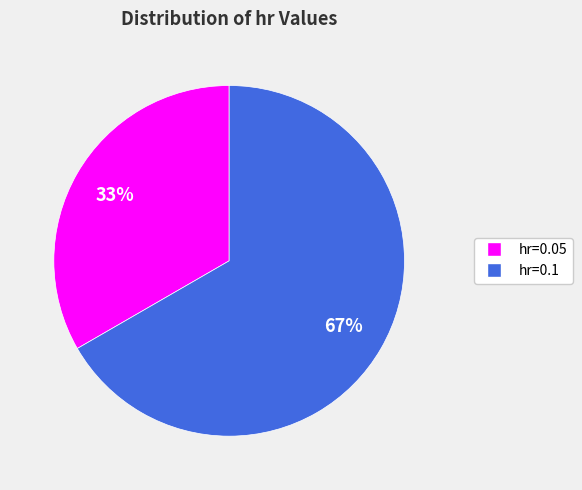

Is the sum of hr=0.1 and hr=0.05 greater than half?

Yes